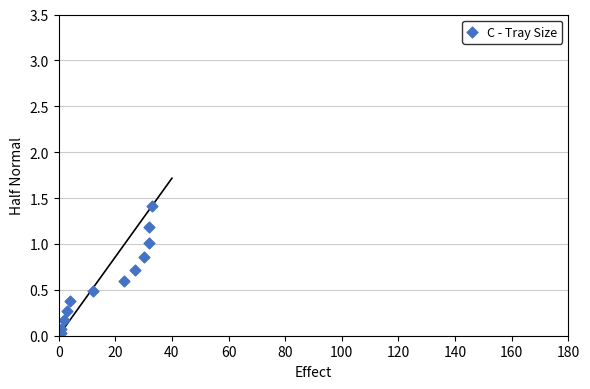

What is the average X value?

16.7